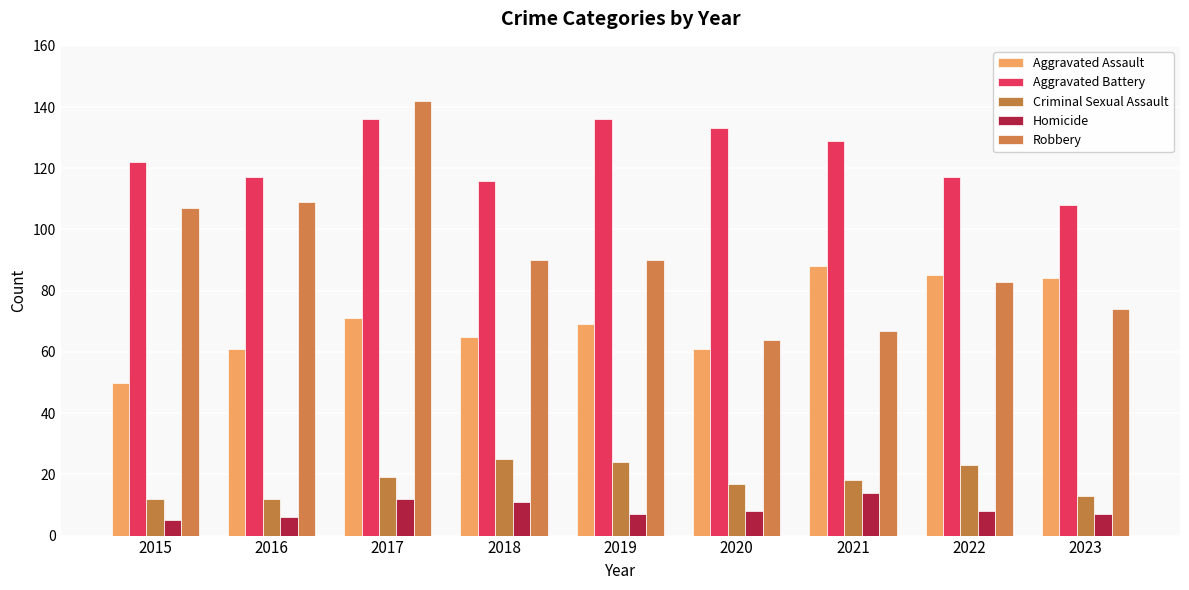

List the series in order of their peak value, highest first.

Robbery, Aggravated Battery, Aggravated Assault, Criminal Sexual Assault, Homicide